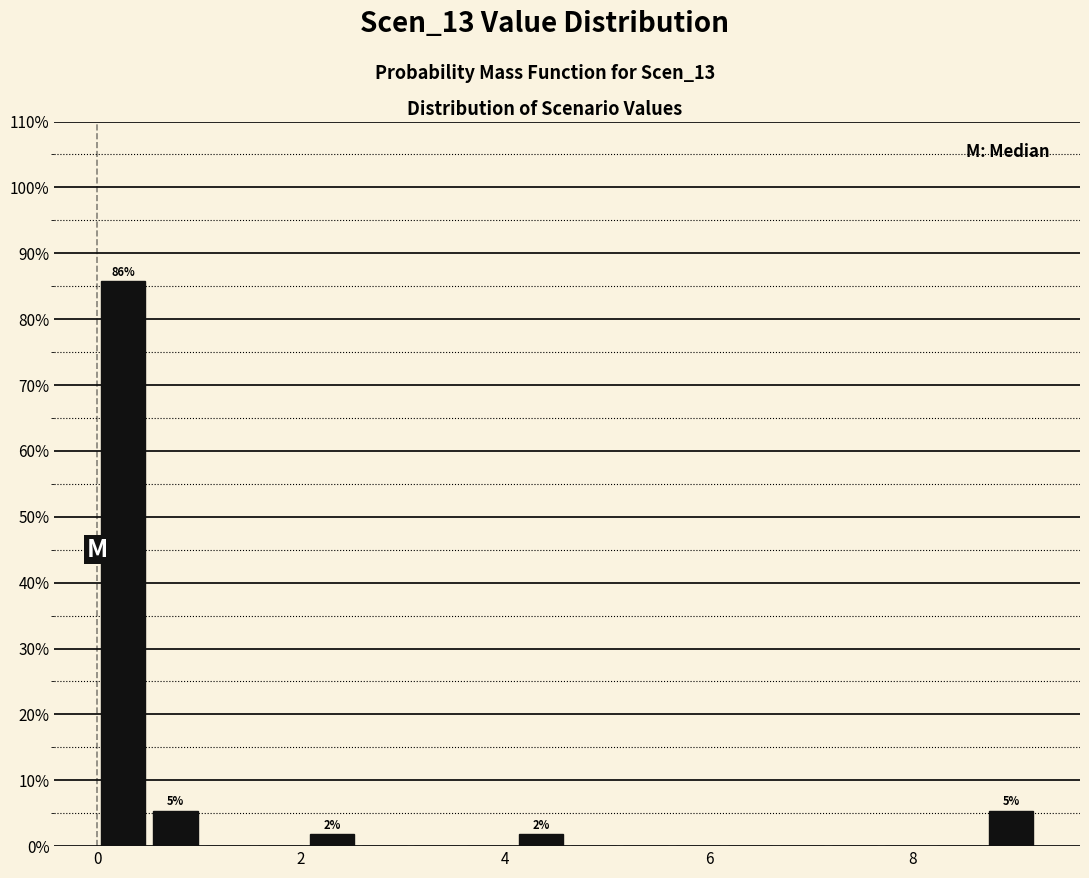

Read against the x-axis, roughly where is the centre of the tallest bar?

0.2